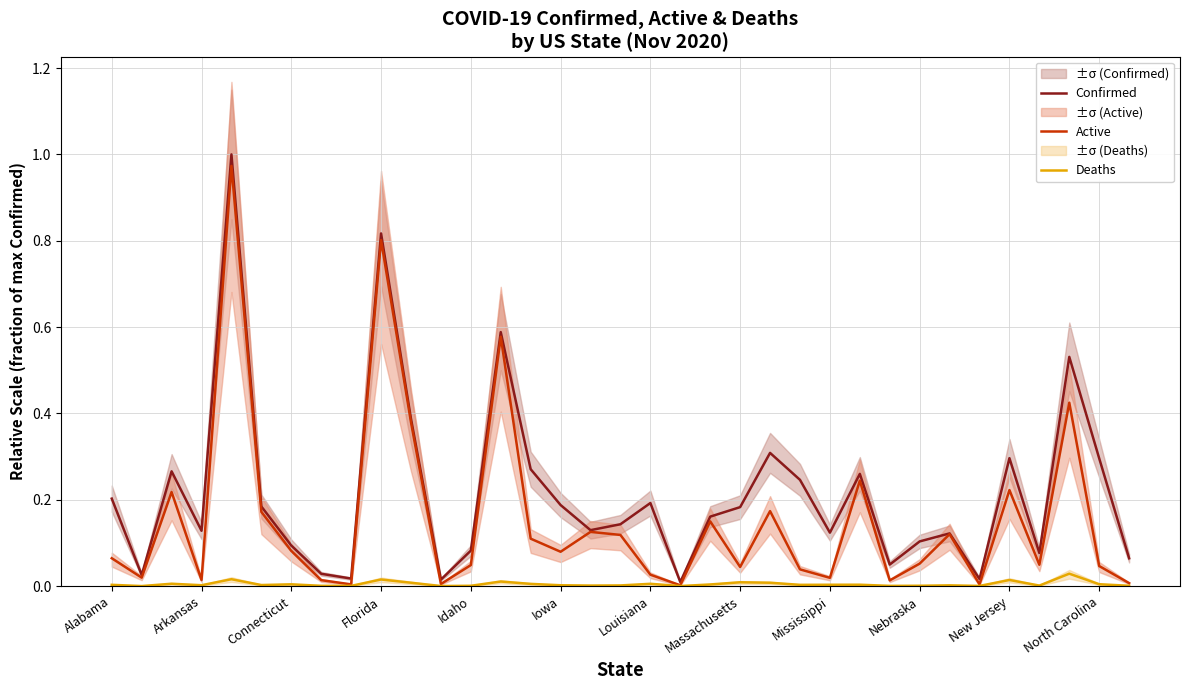

Reading left to right, transcribe all the data shown in this chart.

Confirmed: 0.2	0.0	0.3	0.1	1.0	0.2	0.1	0.0	0.0	0.8	0.4	0.0	0.1	0.6	0.3	0.2	0.1	0.1	0.2	0.0	0.2	0.2	0.3	0.2	0.1	0.3	0.0	0.1	0.1	0.0	0.3	0.1	0.5	0.3	0.1
Active: 0.1	0.0	0.2	0.0	1.0	0.2	0.1	0.0	0.0	0.8	0.4	0.0	0.0	0.6	0.1	0.1	0.1	0.1	0.0	0.0	0.1	0.0	0.2	0.0	0.0	0.2	0.0	0.1	0.1	0.0	0.2	0.0	0.4	0.0	0.0
Deaths: 0.0	0.0	0.0	0.0	0.0	0.0	0.0	0.0	0.0	0.0	0.0	0.0	0.0	0.0	0.0	0.0	0.0	0.0	0.0	0.0	0.0	0.0	0.0	0.0	0.0	0.0	0.0	0.0	0.0	0.0	0.0	0.0	0.0	0.0	0.0